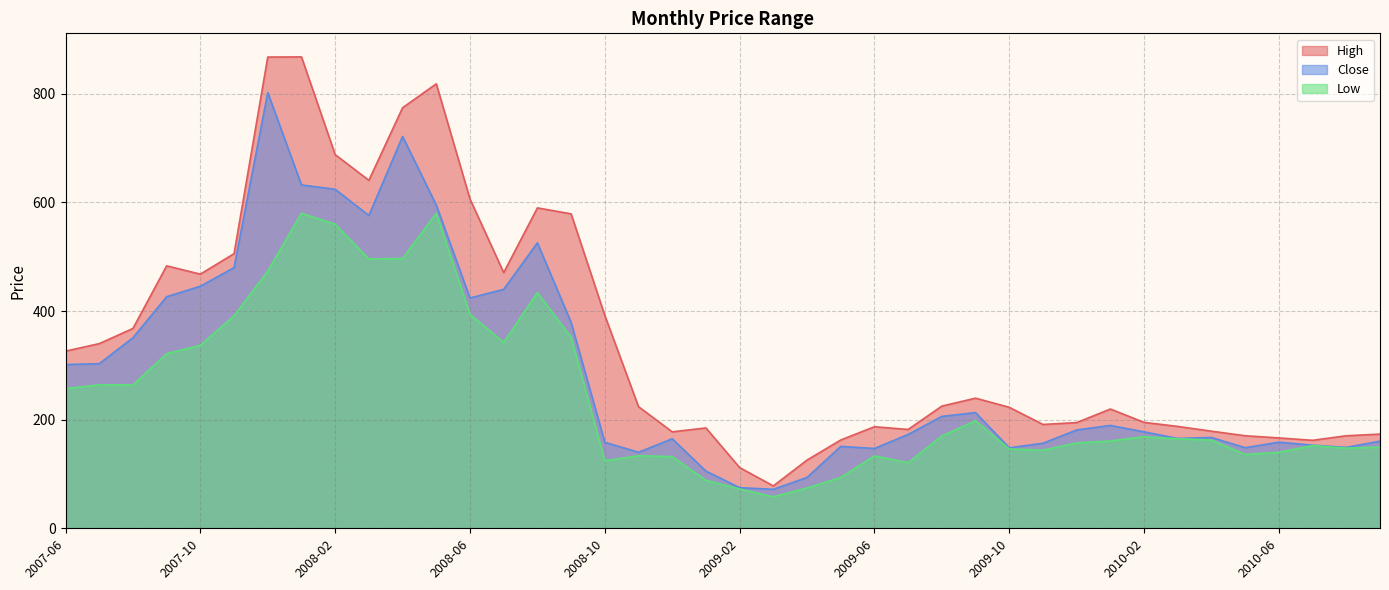

At which category does Close reach its first local valley?

2008-03